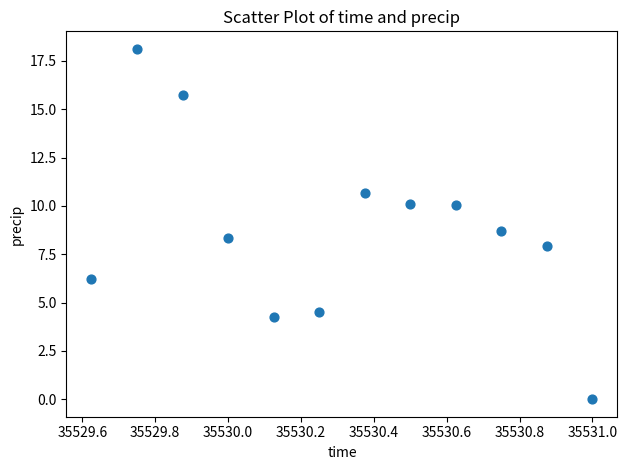

What is the range of Y values (max minus min)?

18.1